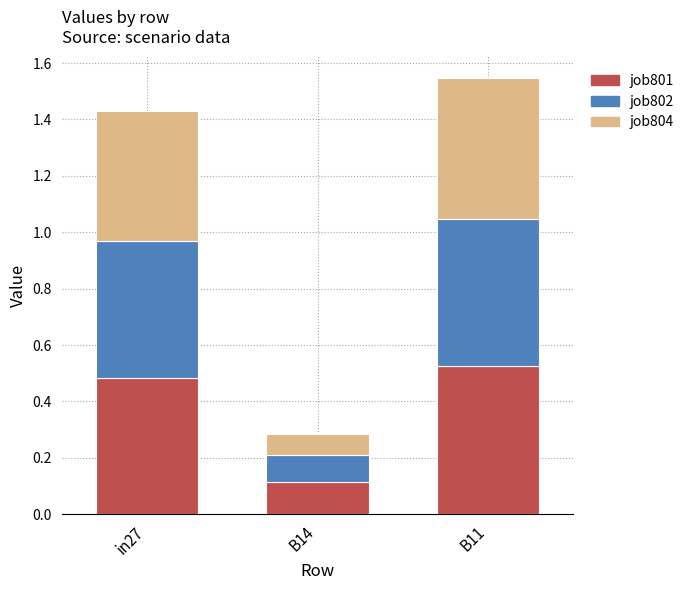

What is the total value across all series at B11?

1.5